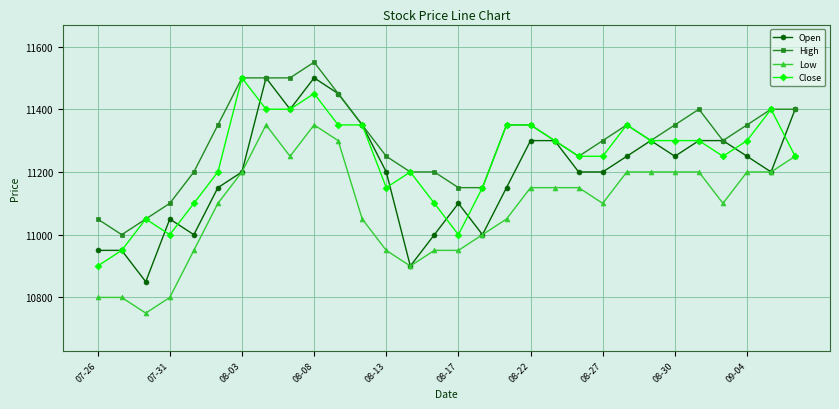

What is the difference between the maximum and minimum values in the Open series?

650